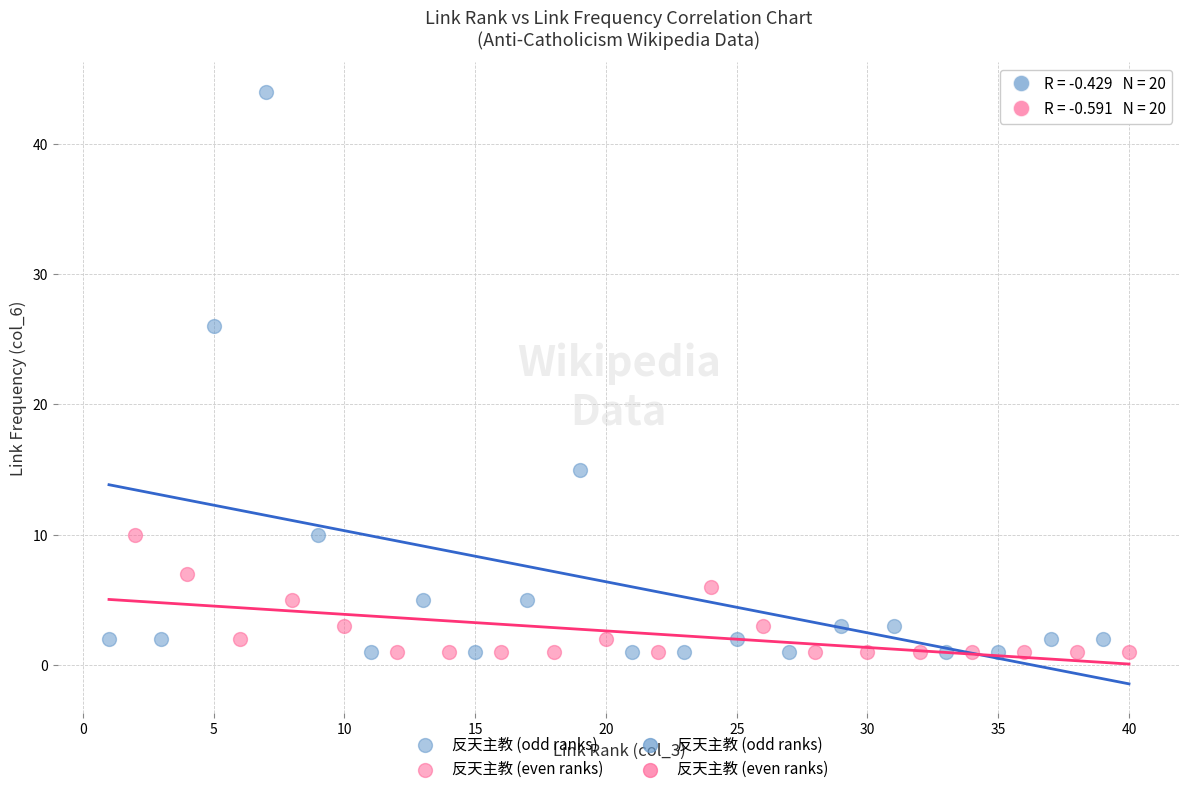

Which series contains the highest Y value?

反天主教 (odd ranks)